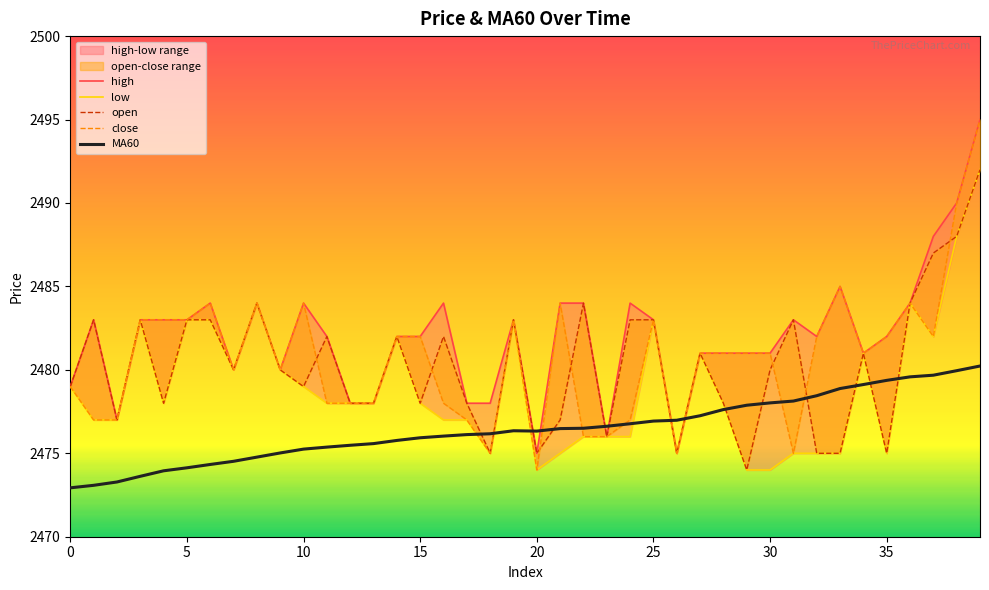

True or false: low has a value of 2476.0 at 23.

True